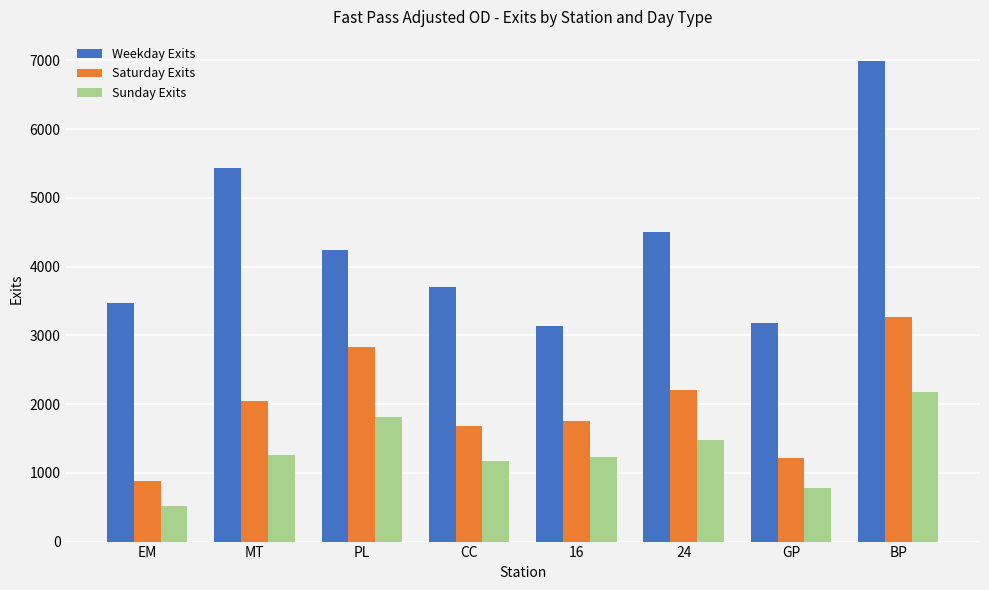

What is the difference between the second highest and minimum values in the Weekday Exits series?

2293.1